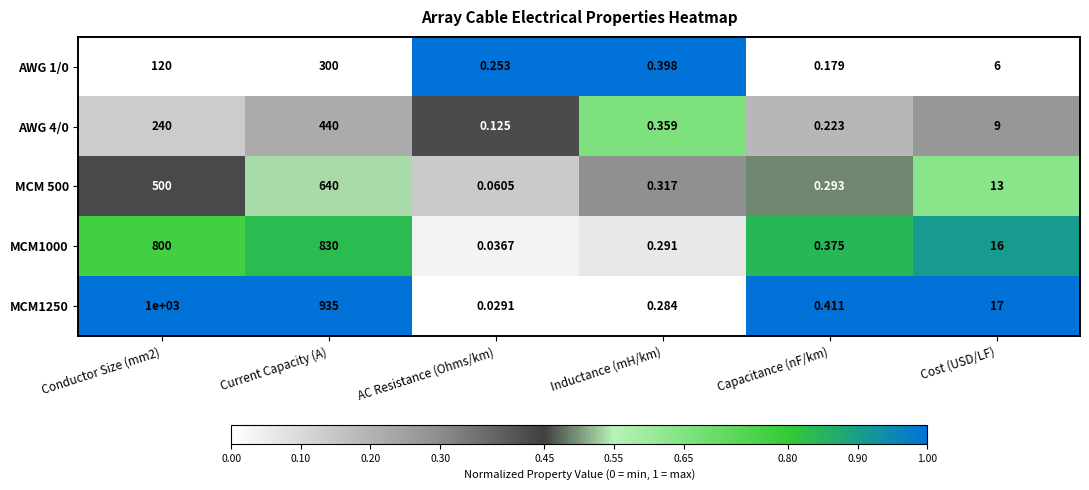

Which category has the lowest value across all series?

AC Resistance (Ohms/km)